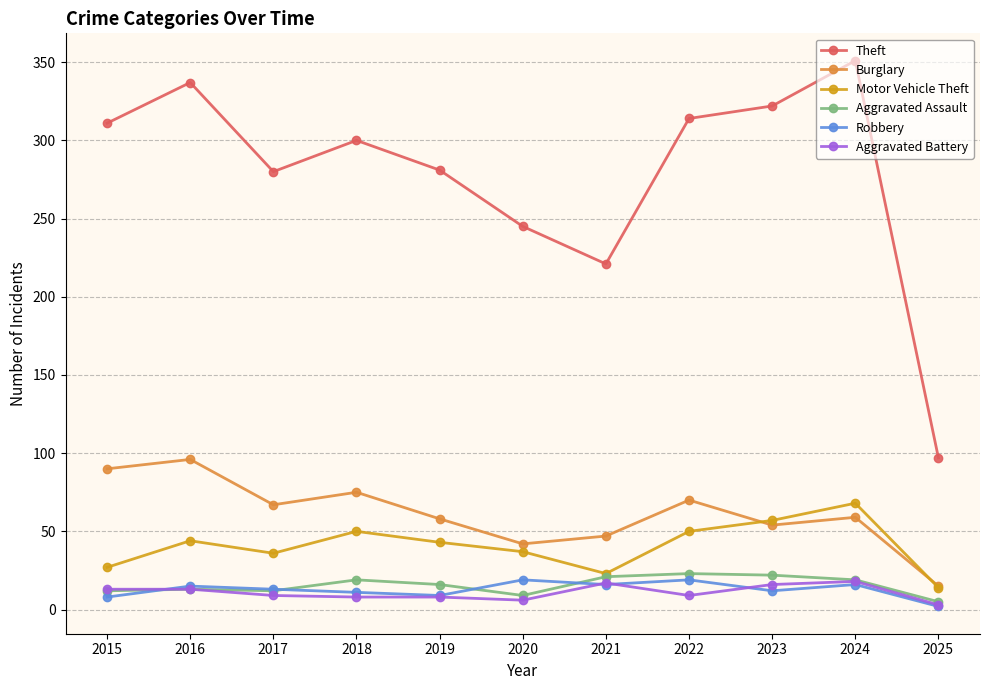

Count the number of data series in this chart.

6